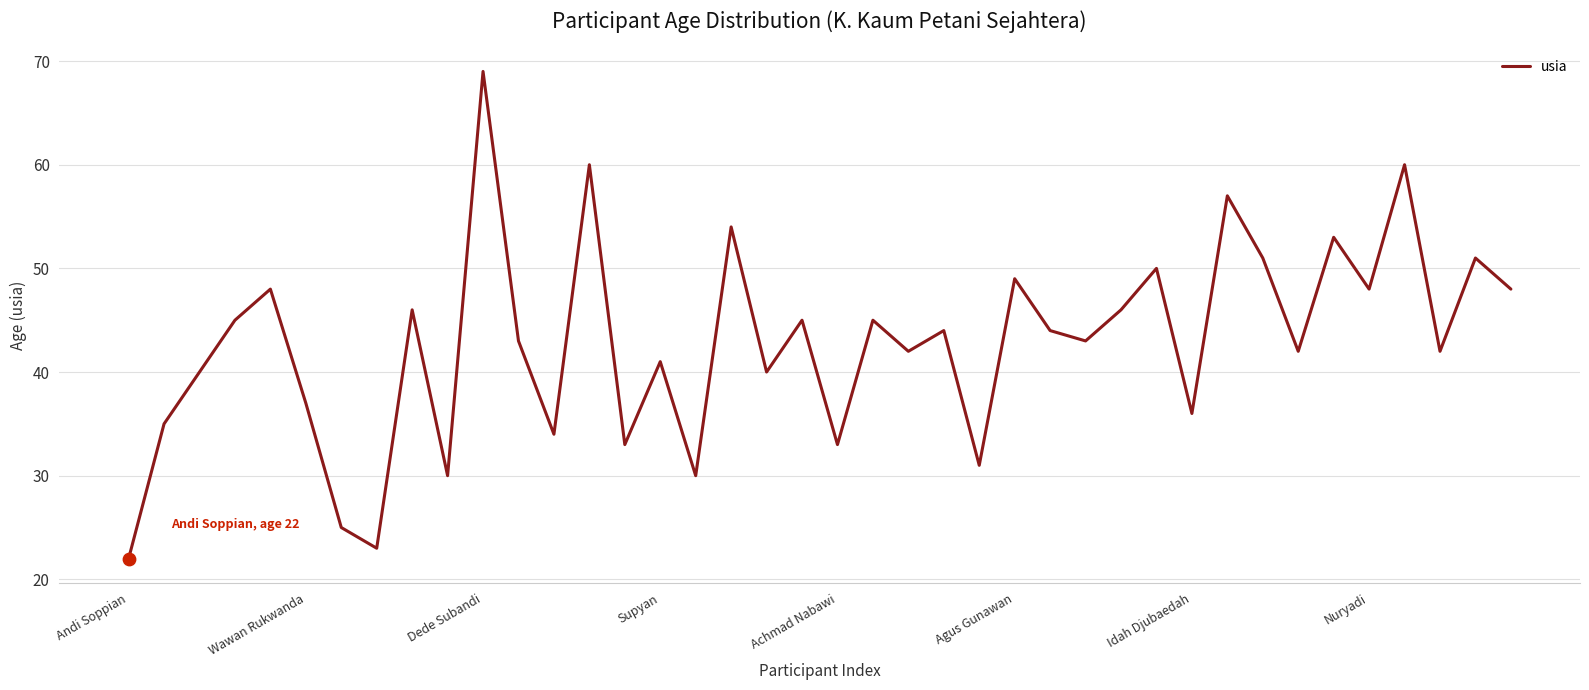

What is the difference between the maximum and minimum values?

47